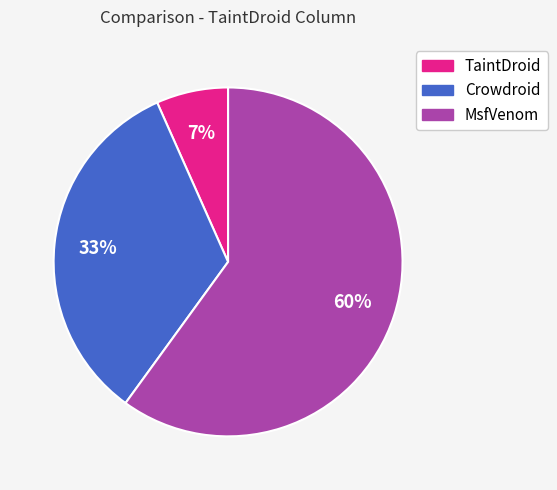

To the nearest percent, what is the difference between the largest and smallest slice percentages?

53%